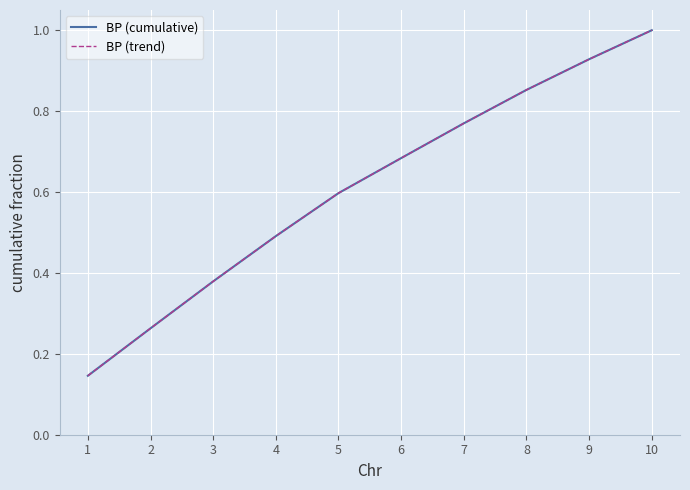

True or false: BP (trend) and BP (cumulative) cross at least once.

False